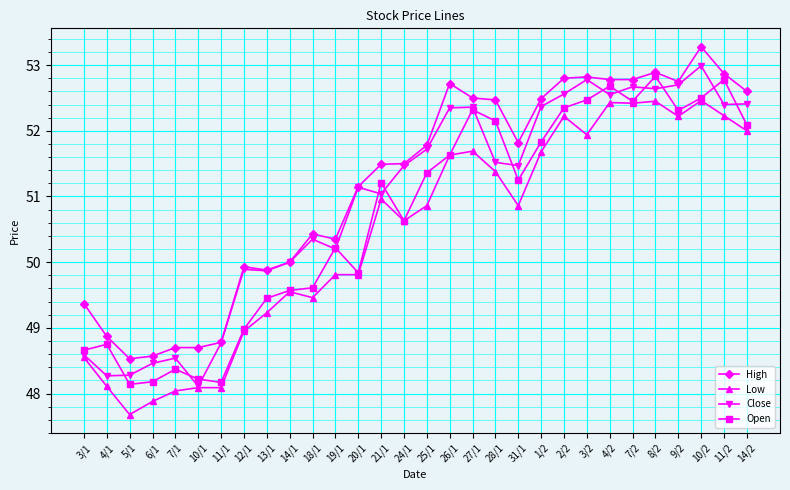

What is the label of the 23rd point from the right?

12/1